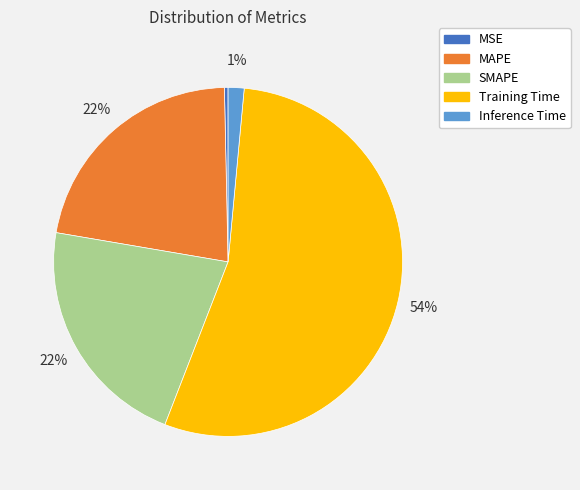

Combined, do Training Time and Inference Time account for over 50%?

Yes